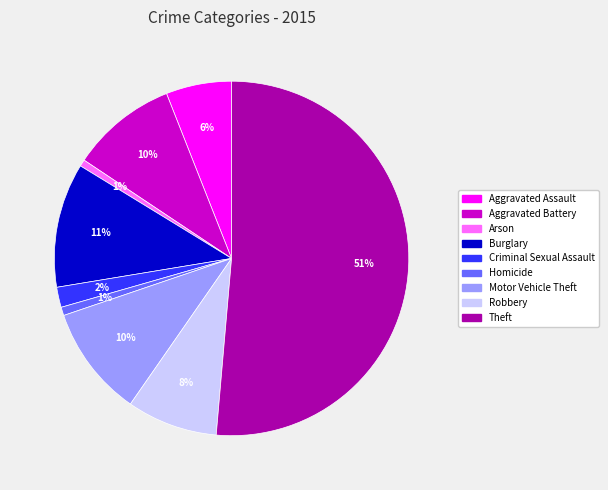

Is it true that Aggravated Assault is 1% of the pie?

False